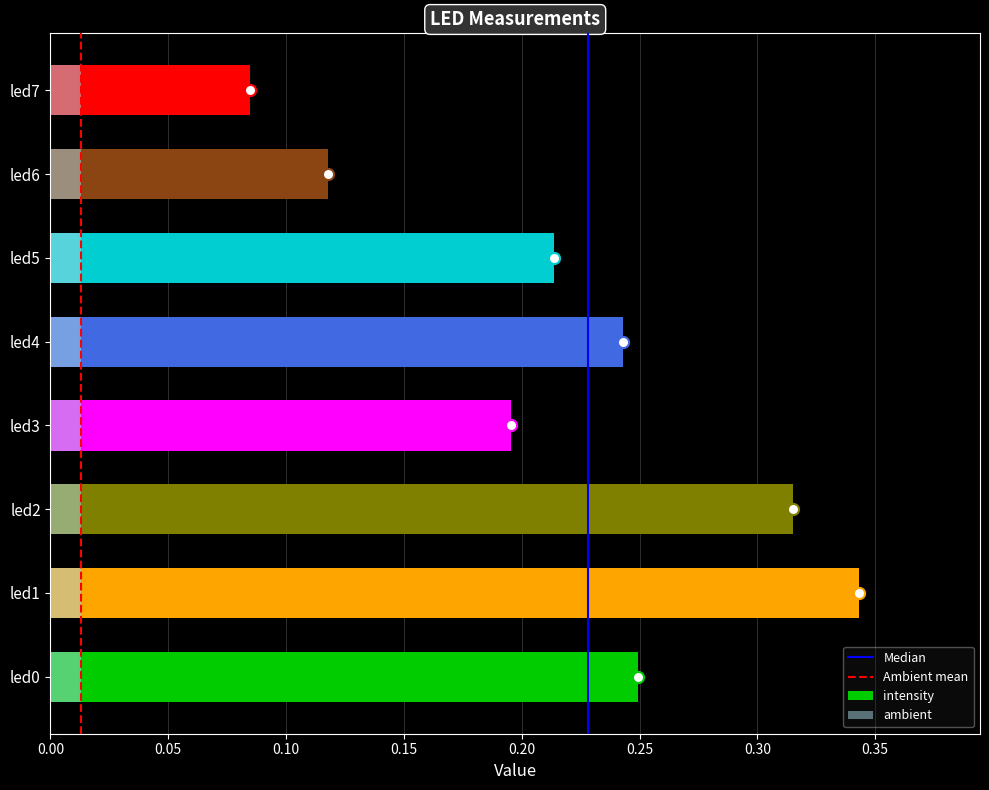

At which label does ambient reach its minimum?

led1